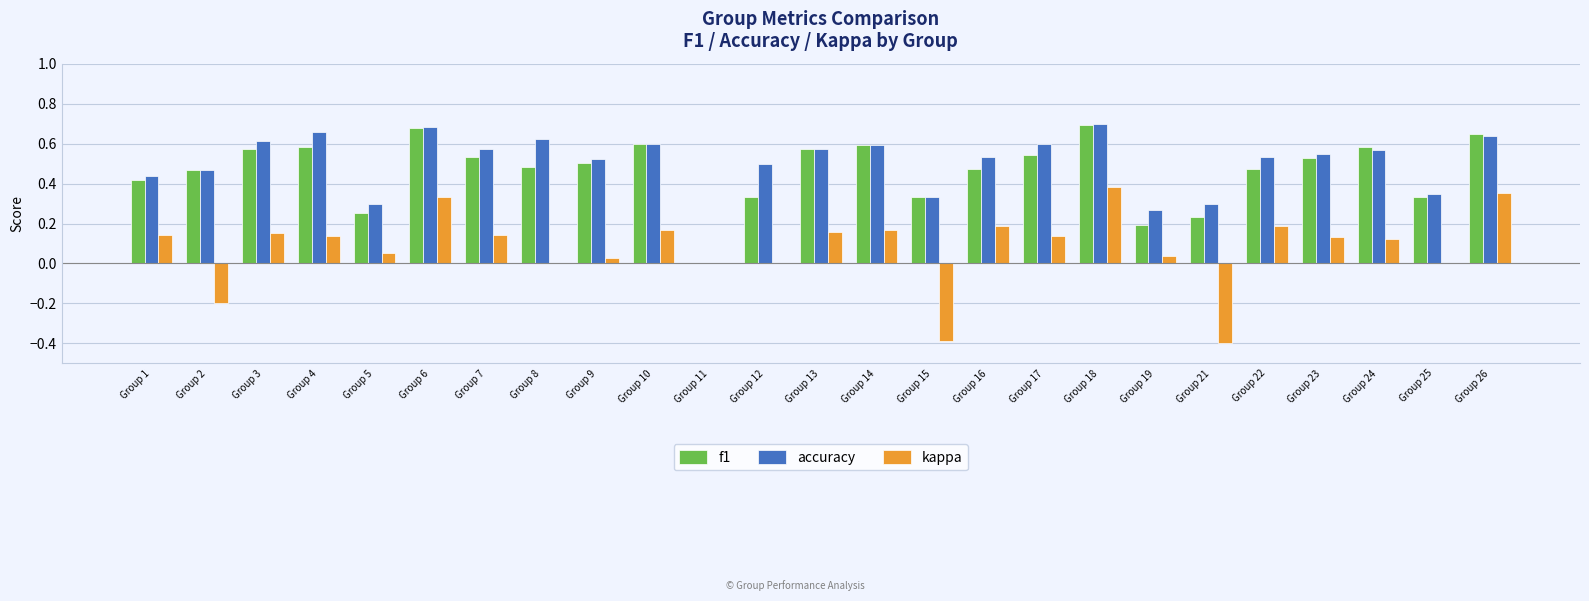

The value of f1 at Group 11 is 0.0. True or false?

True